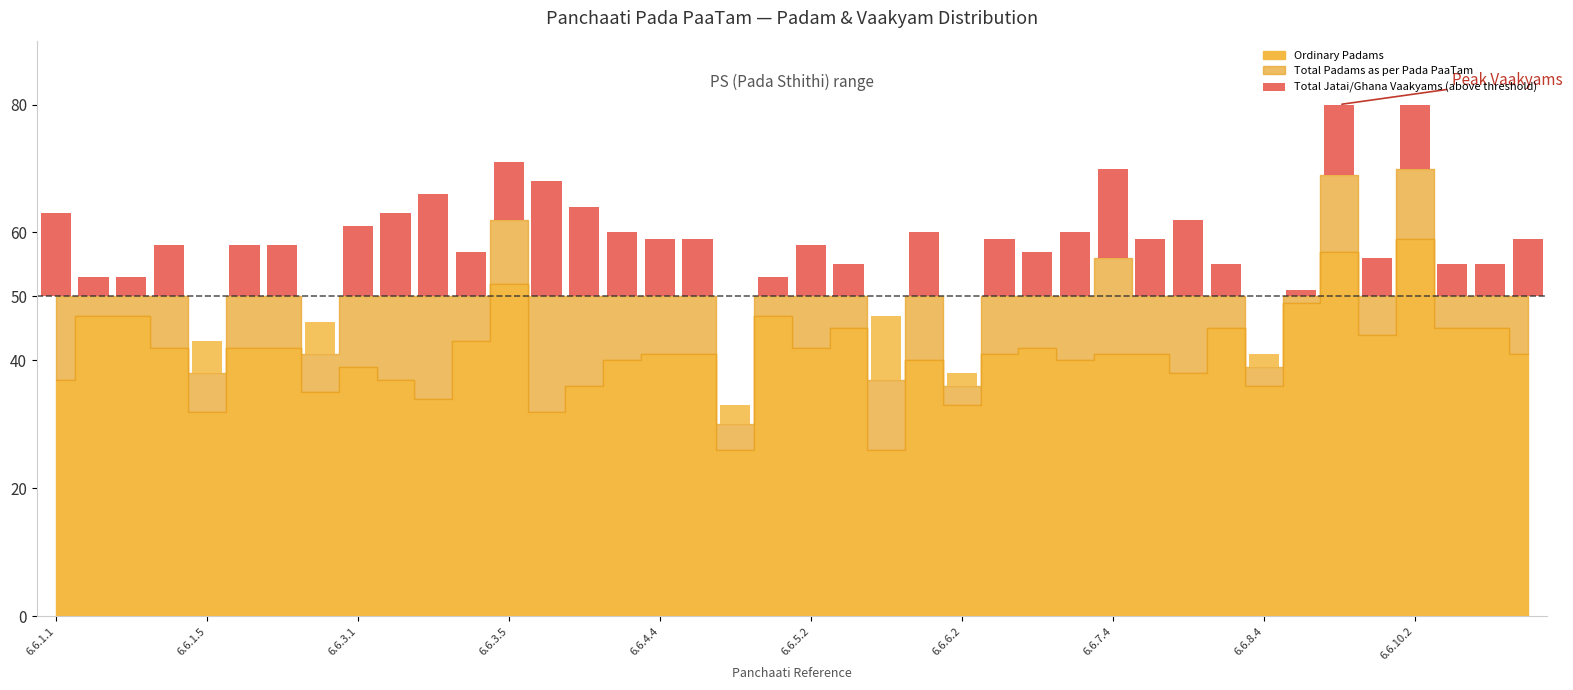

Where is Total Padams as per Pada PaaTam nearest to the value 50?

6.6.1.1